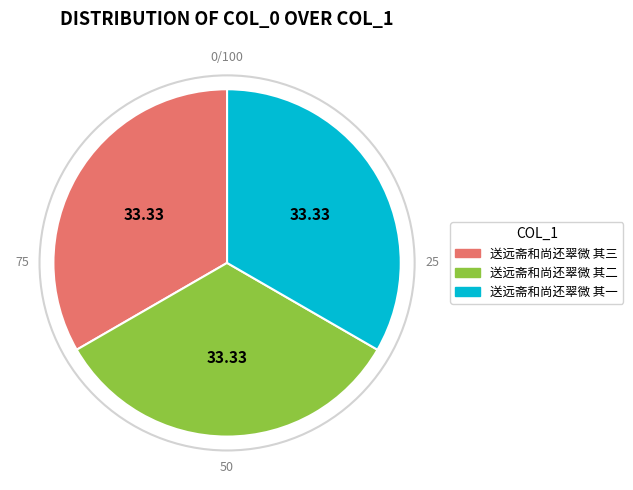

Combined, do 送远斋和尚还翠微 其一 and 送远斋和尚还翠微 其三 account for over 50%?

Yes